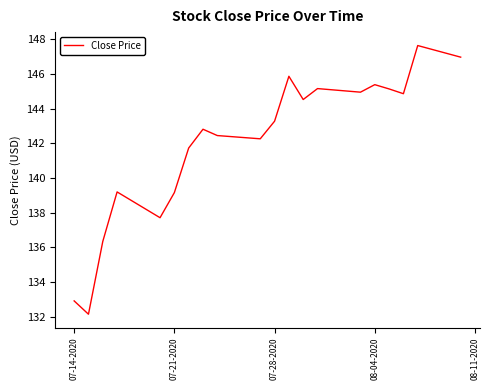

What is the average value?

142.0